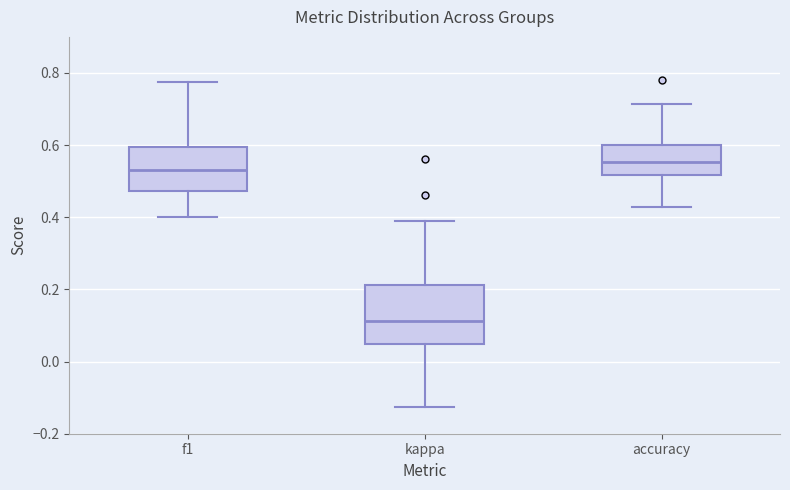

Which box is the tallest, from its lower edge to its upper edge?

kappa